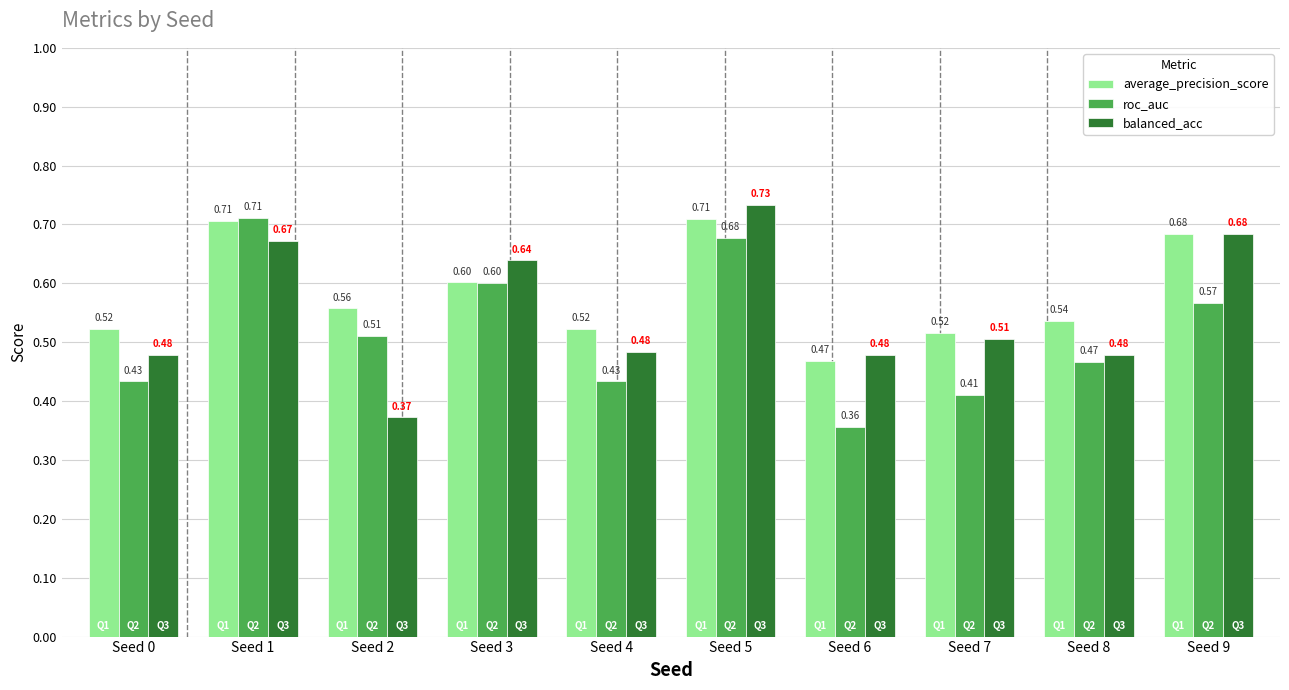

How many series are shown in this chart?

3